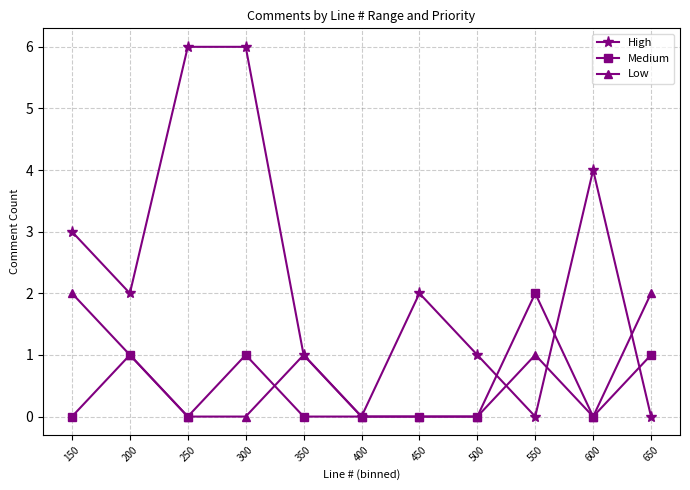

True or false: Medium and High intersect in this chart.

True